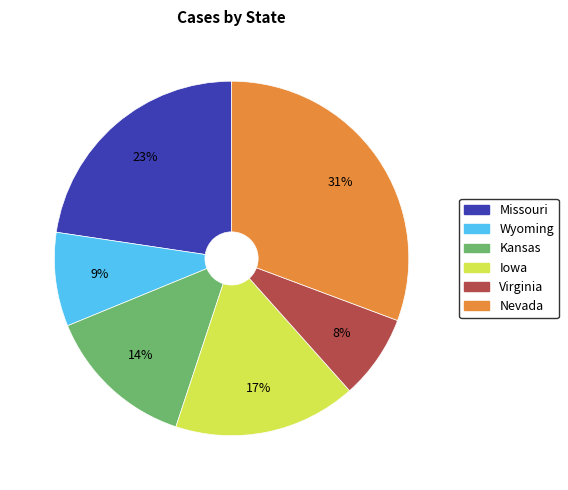

What is the largest slice in the pie chart?

Nevada